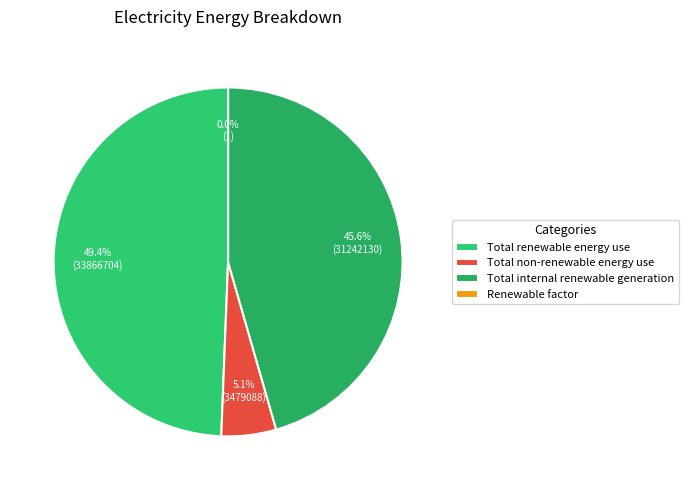

How many slices are in this pie chart?

4